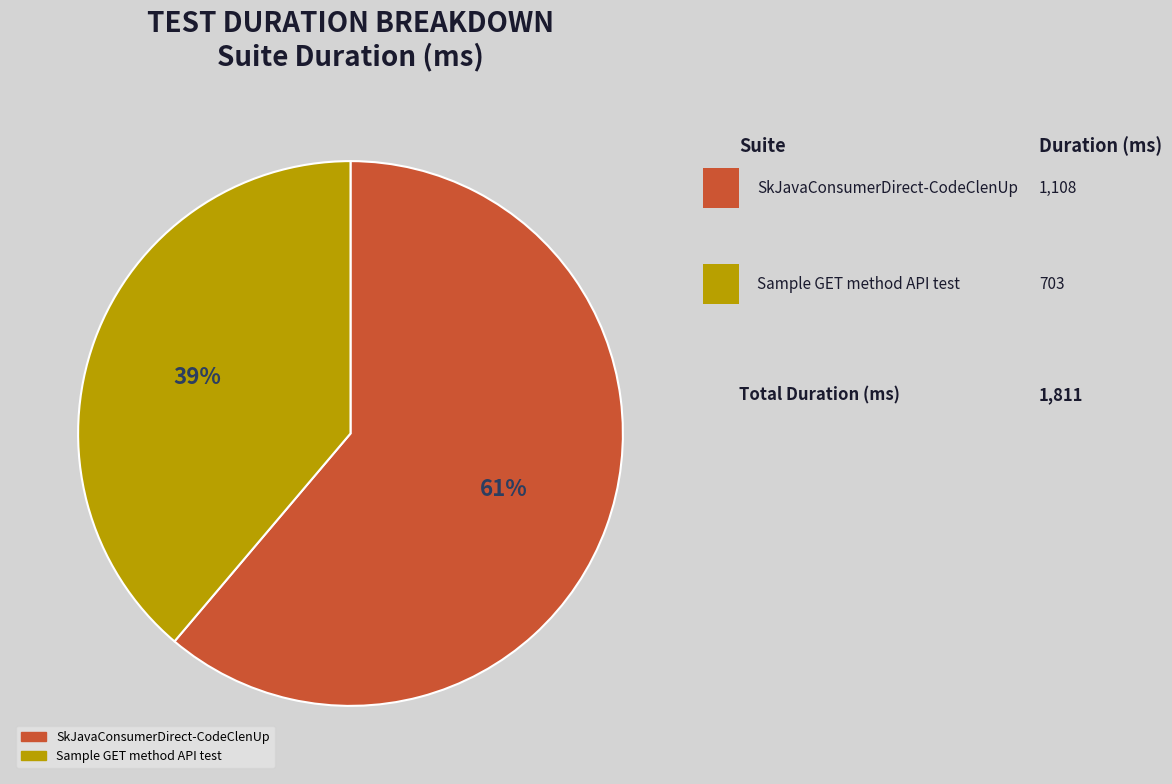

Is it true that Sample GET method API test is 39% of the pie?

True